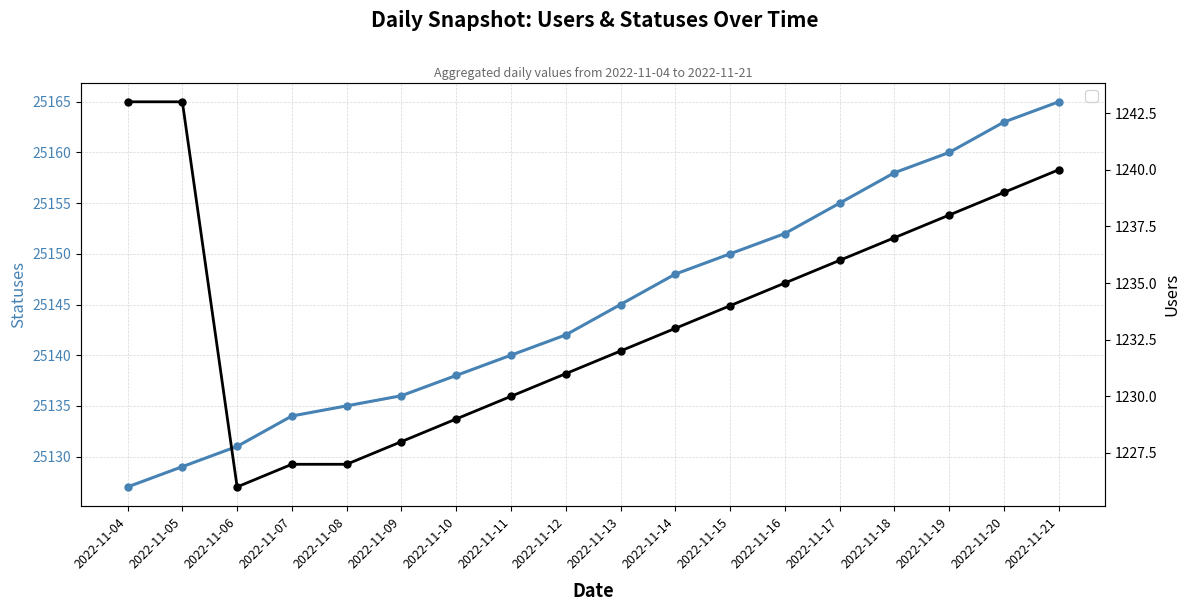

True or false: users has a value of 791 at 2022-11-08.

False